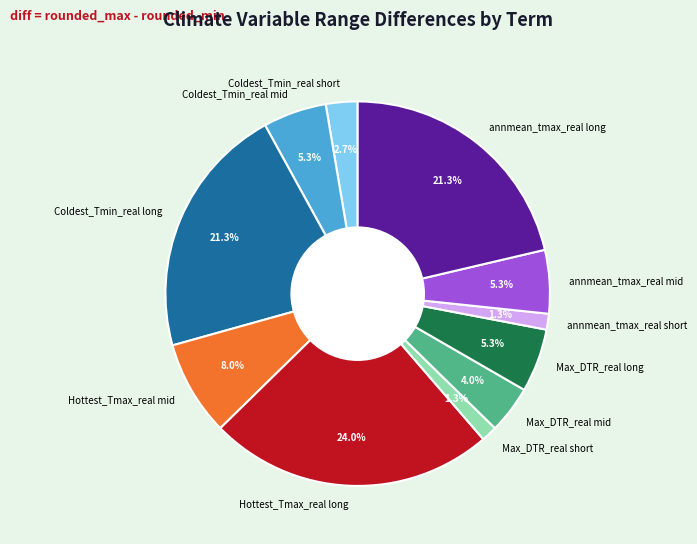

What percentage is the Hottest_Tmax_real long slice, to the nearest percent?

24%